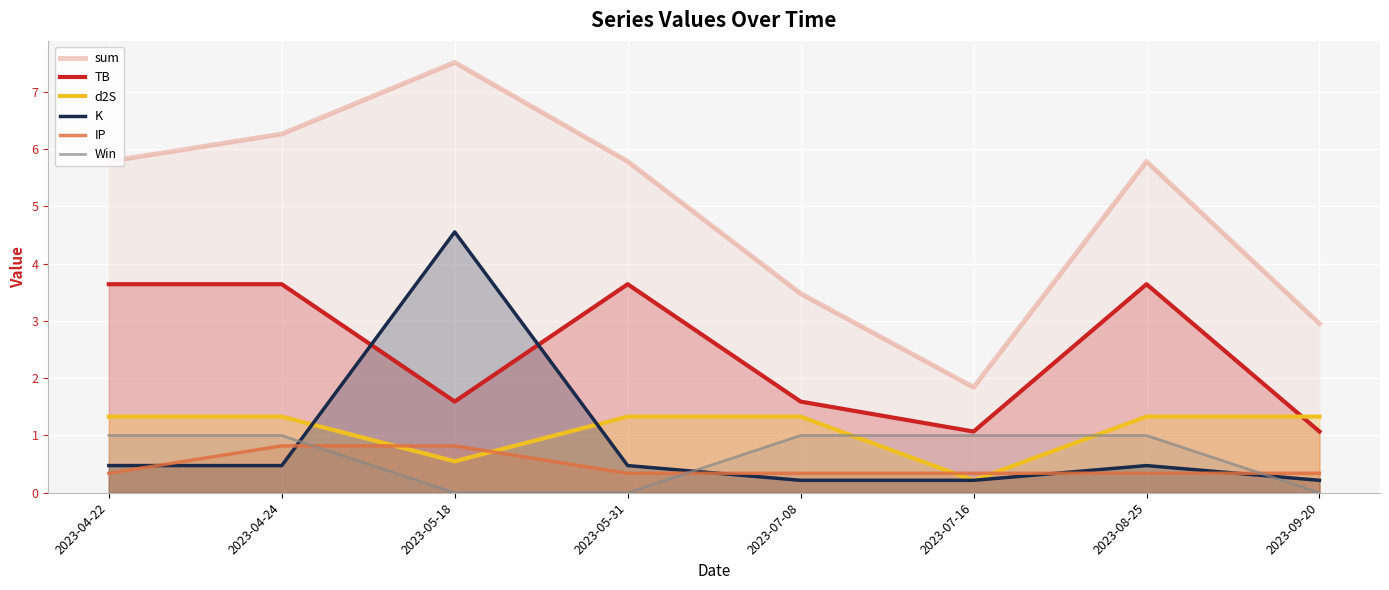

What is the value of the IP point at the 6th from the left?

0.3